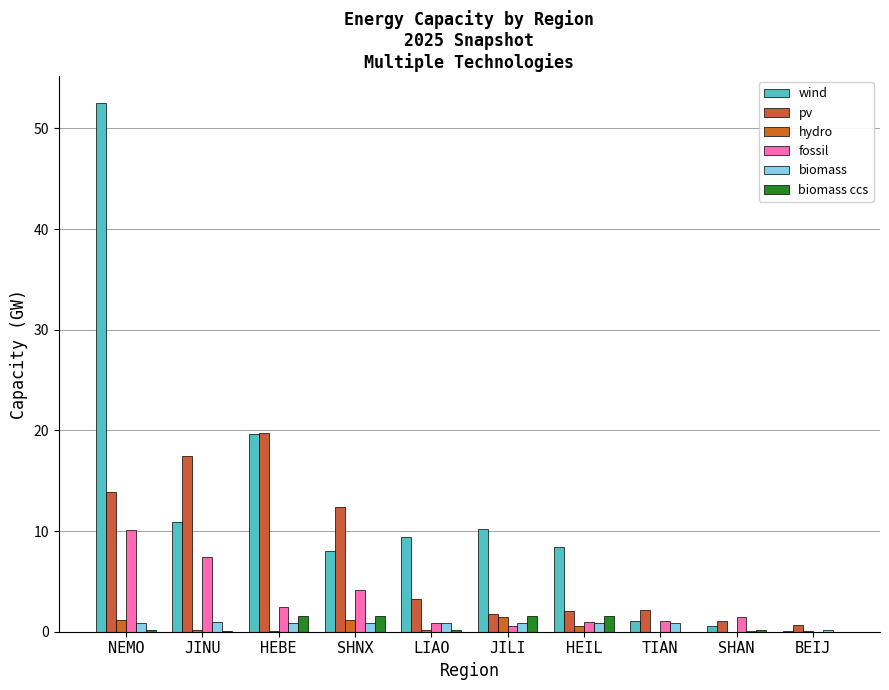

At TIAN, list the series in order from largest to smallest.

pv, fossil, wind, biomass, biomass ccs, hydro